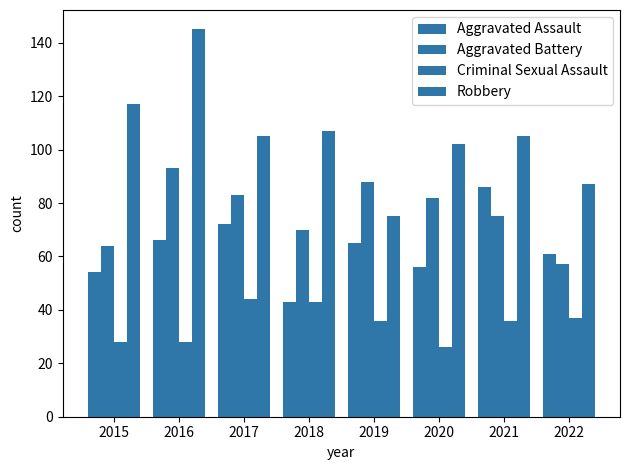

Are the bars grouped side by side (vs. stacked)?

Yes